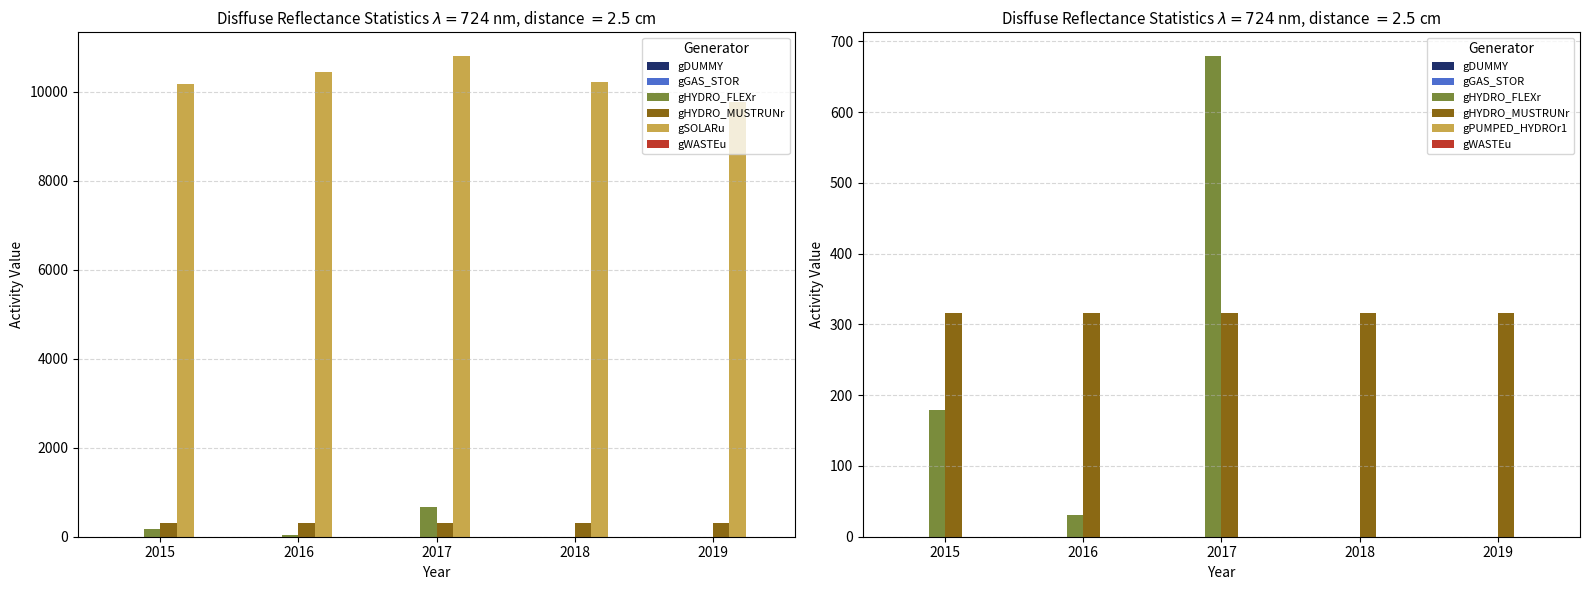

True or false: gHYDRO_FLEXr has a value of 56.3 at 2015.

False